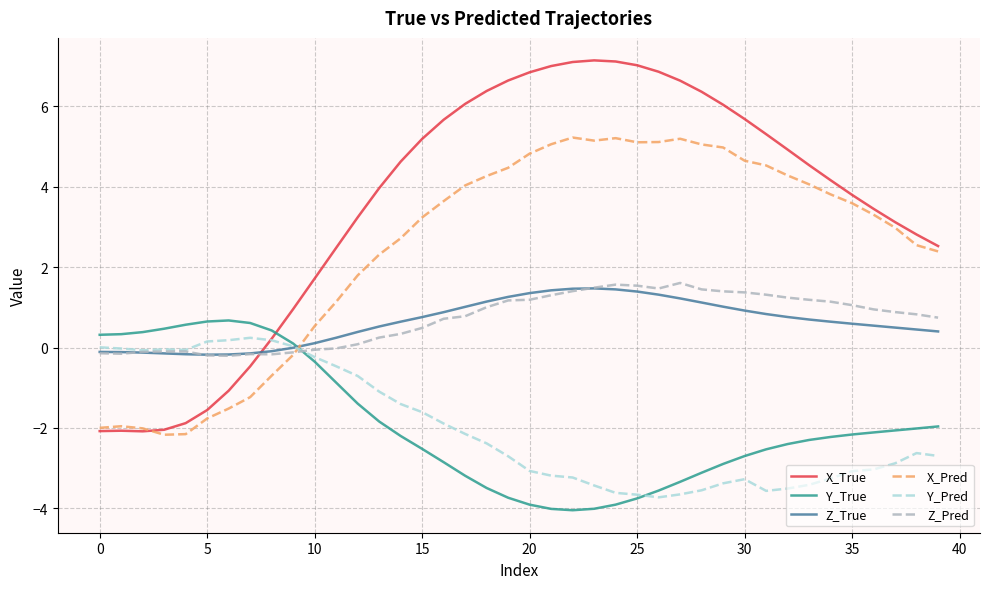

Which series ends up on top after the final intersection of Z_Pred and Z_True?

Z_Pred